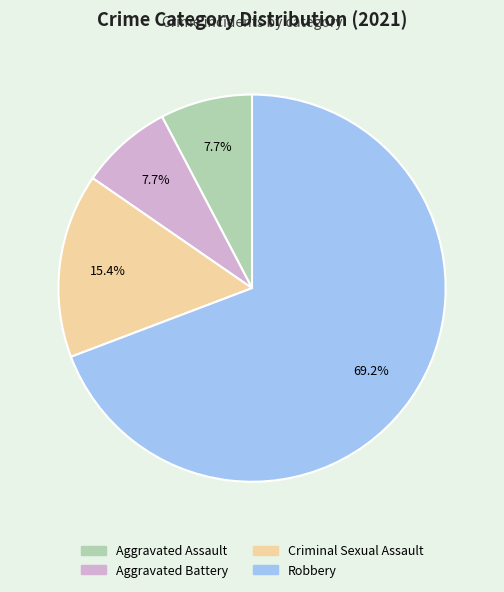

How many slices are in this pie chart?

4